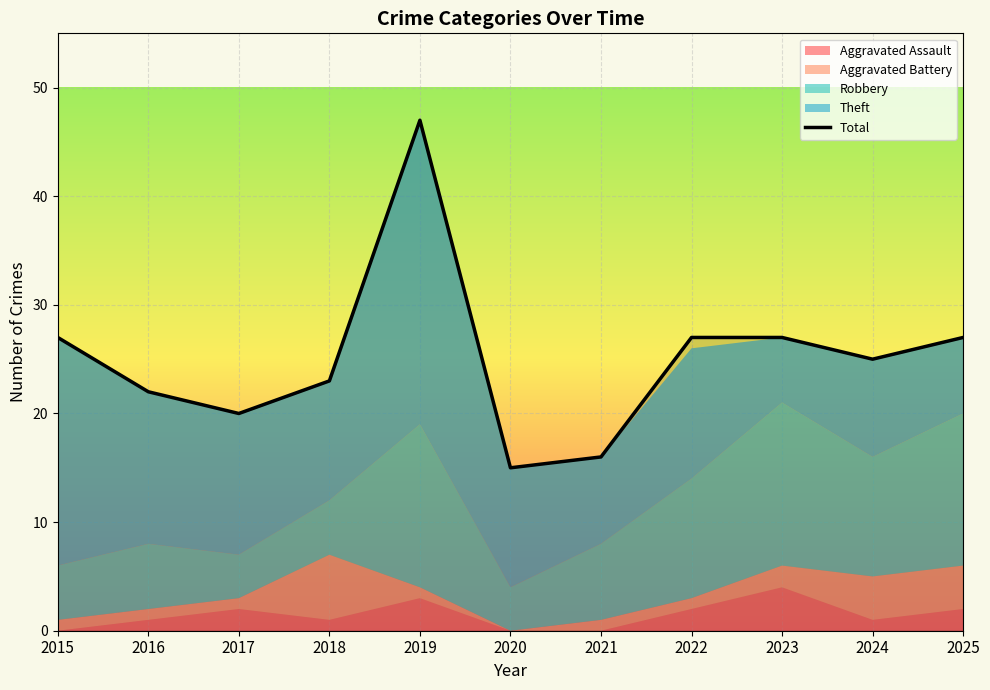

Between 2021 and 2023, which is larger?

2023